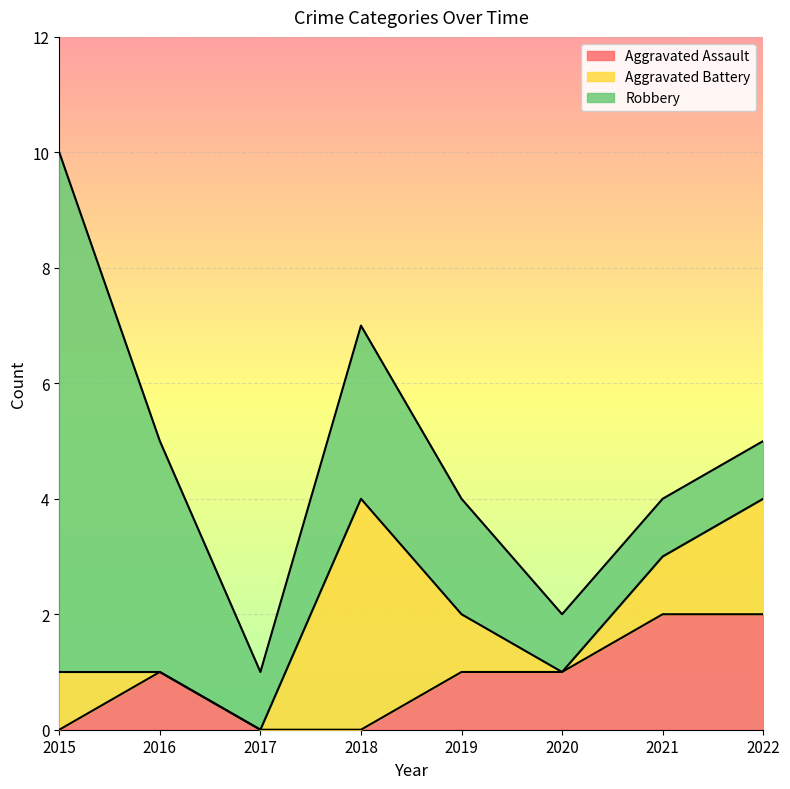

True or false: Robbery has a value of 1 at 2022.

True